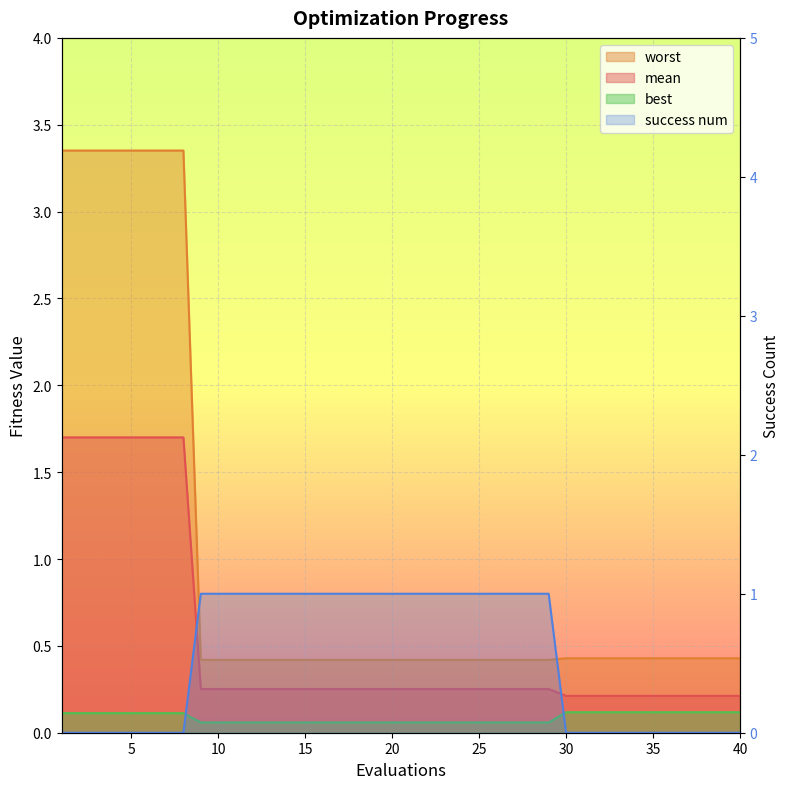

The worst series shows 0.4 at 11. True or false?

True